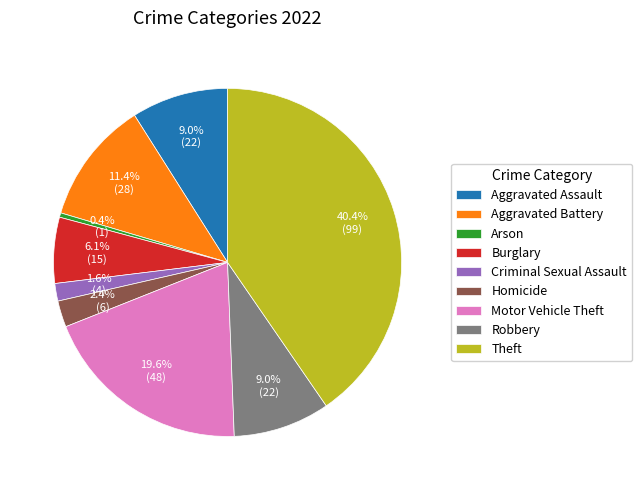

To the nearest percent, what percentage of the pie is Homicide?

2%